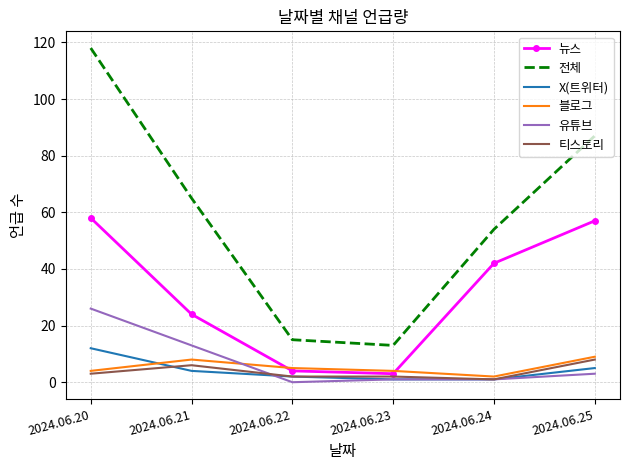

The 뉴스 series shows 57 at 2024.06.25. True or false?

True